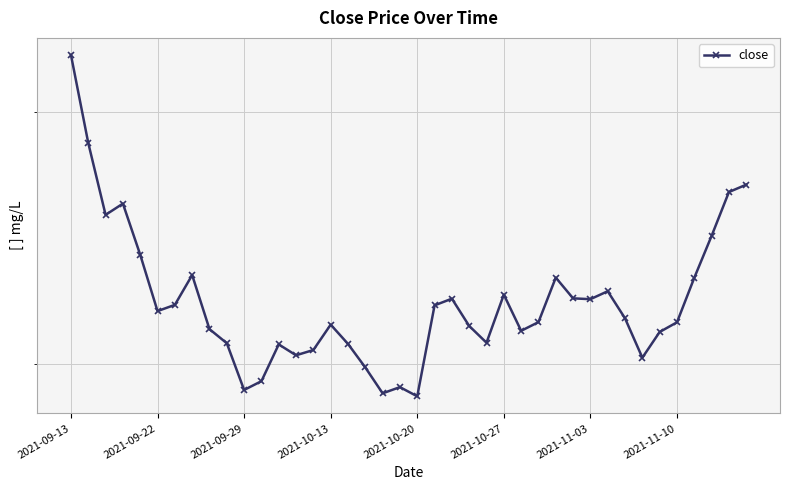

Is this an area chart (filled region under the line)?

No